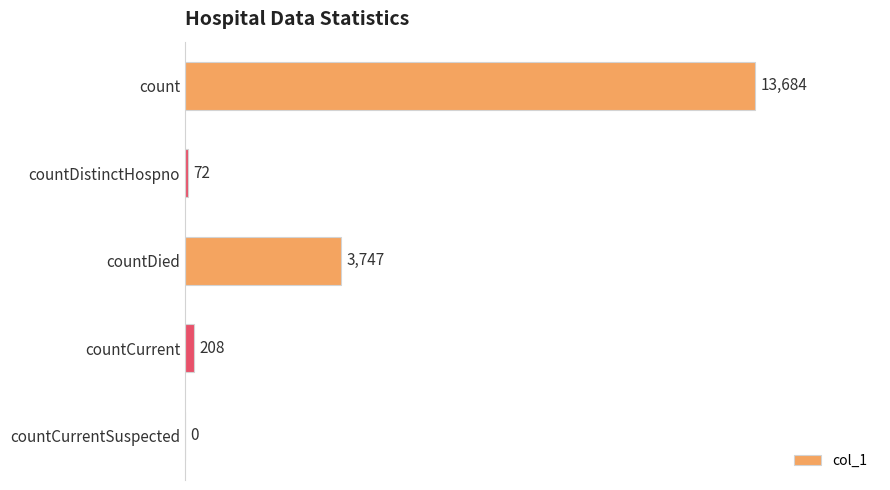

Where is the data nearest to the value 6842?

countDied